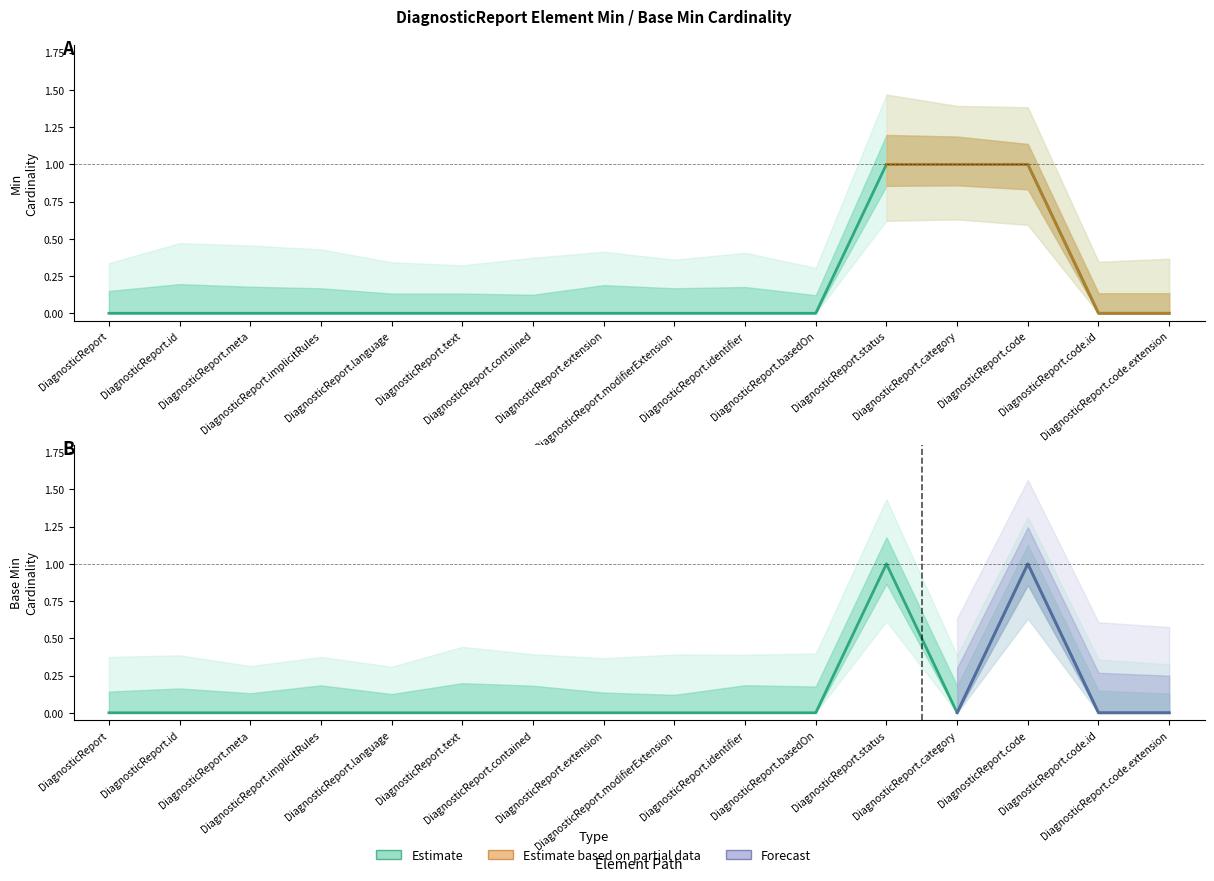

Which series has the largest total across all categories?

Min